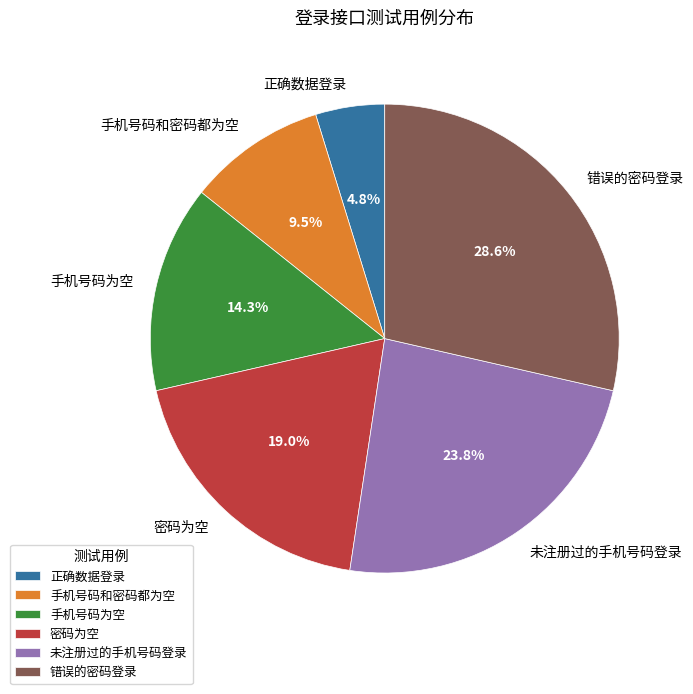

How many slices are in this pie chart?

6